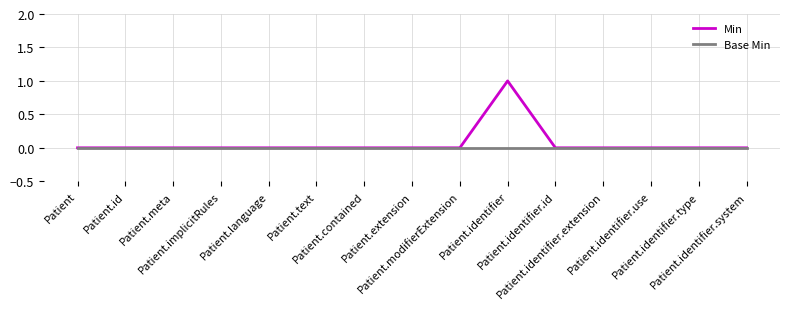

In Min, how many points are higher than both neighbors (excluding endpoints)?

1